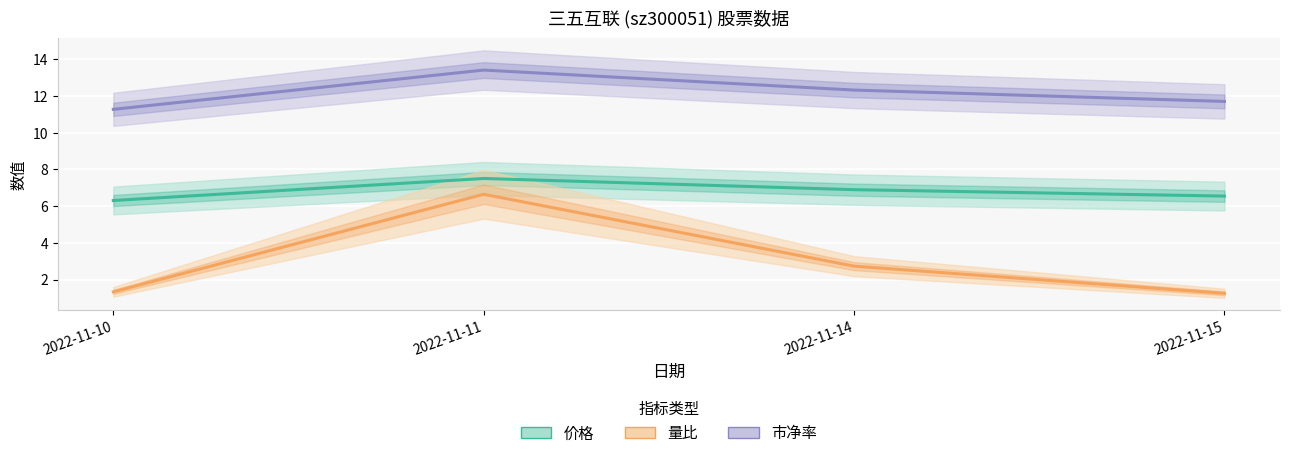

Is the value of 价格 at 2022-11-10 greater than the value of 市净率 at 2022-11-11?

No